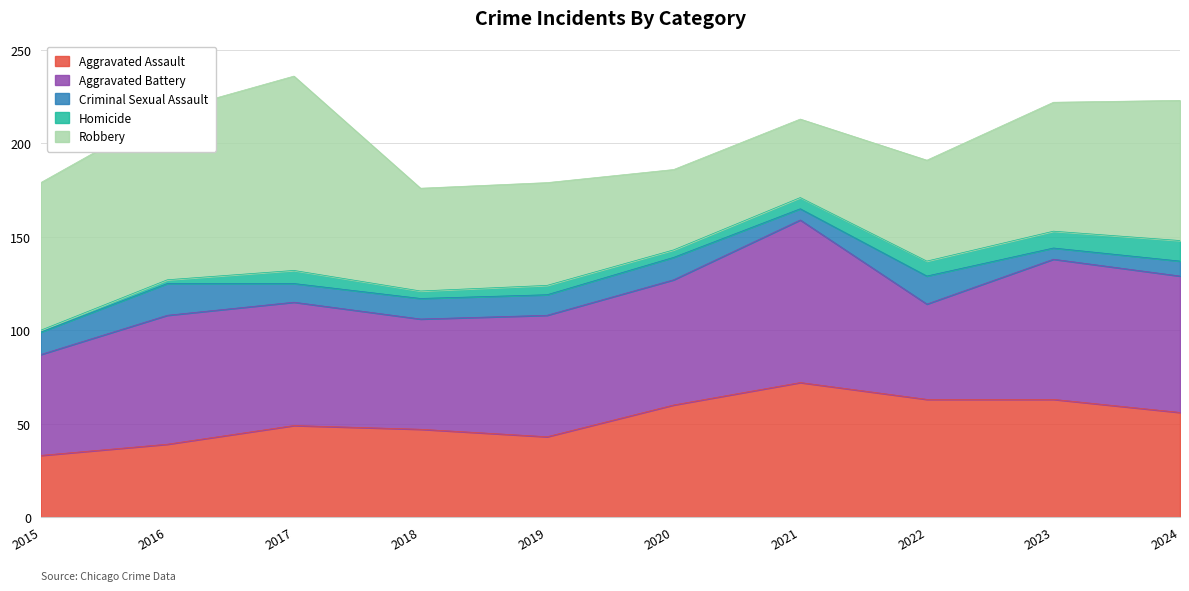

List the labels in order of Criminal Sexual Assault value, largest first.

2016, 2022, 2015, 2020, 2018, 2019, 2017, 2024, 2021, 2023